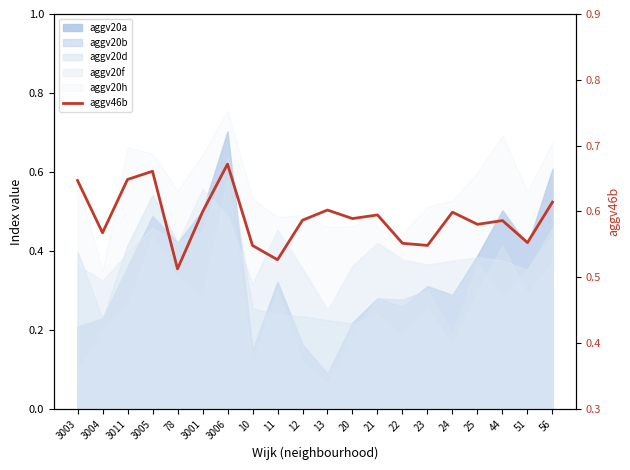

The value at 3006 is 0.7. True or false?

True